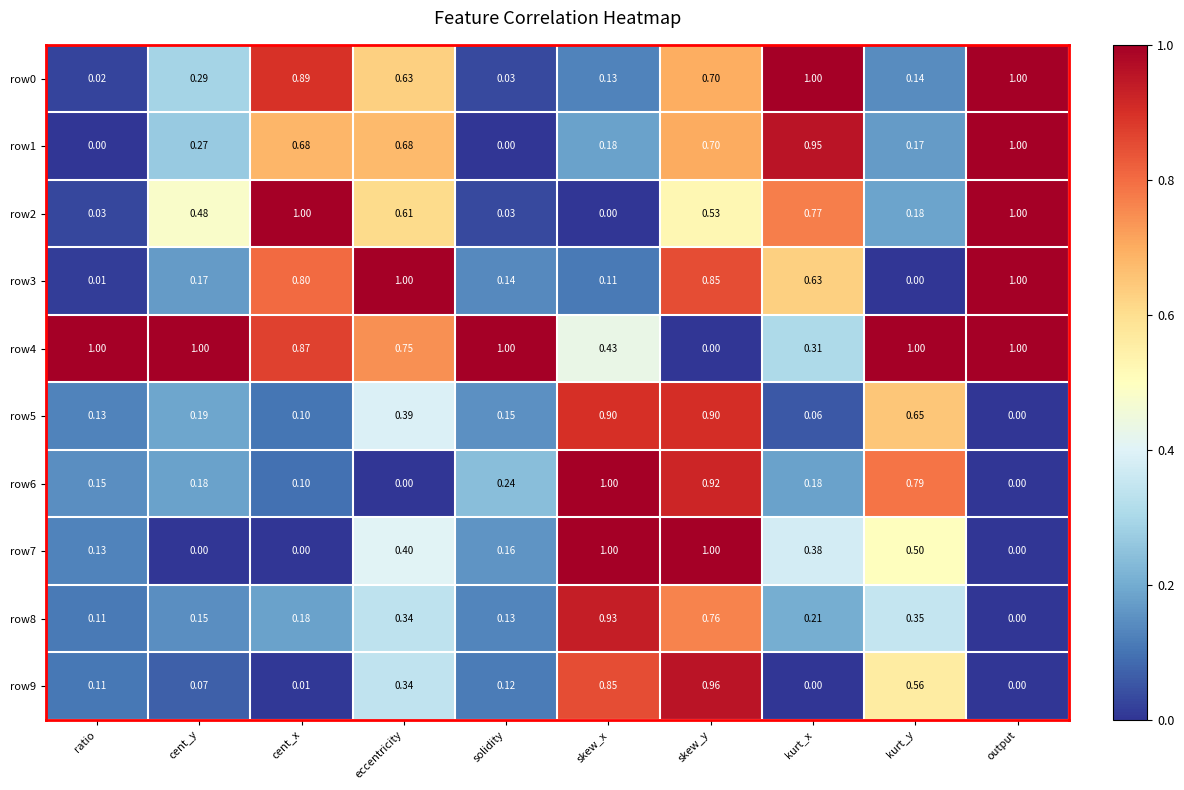

At which category is the sum across all series the highest?

skew_y